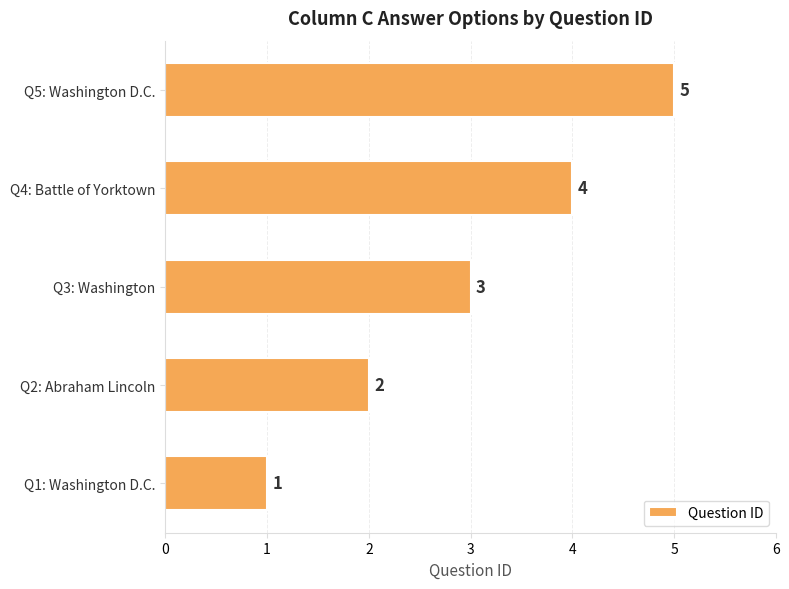

At which label is the value closest to 3?

Q3: Washington